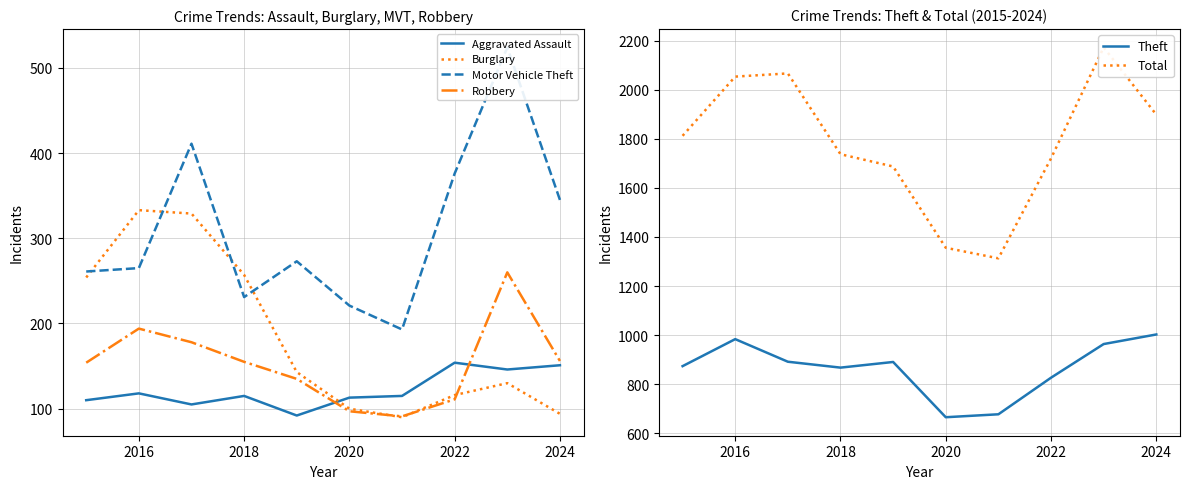

The value of Robbery at 2016 is 321. True or false?

False